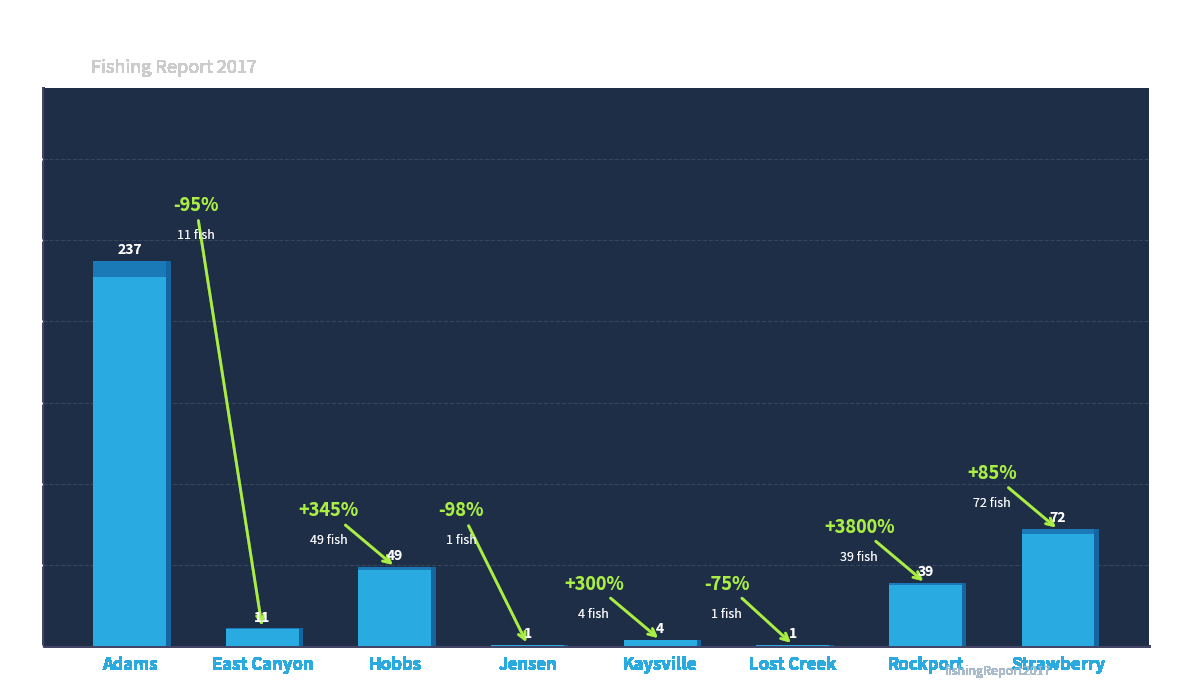

Reading left to right, list all the values displayed in this chart.

Adams=237	East Canyon=11	Hobbs=49	Jensen=1	Kaysville=4	Lost Creek=1	Rockport=39	Strawberry=72